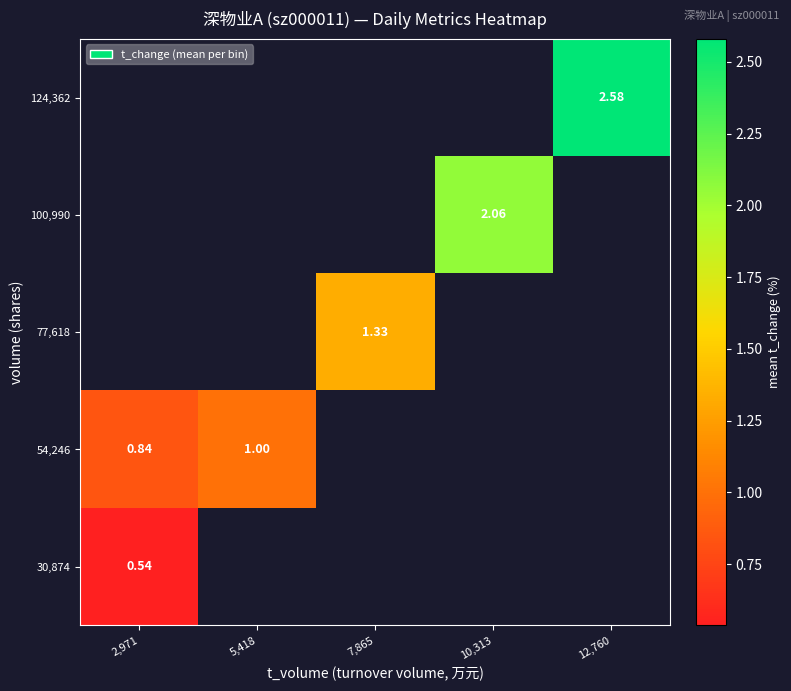

Which series has the largest range (max minus min)?

54,246